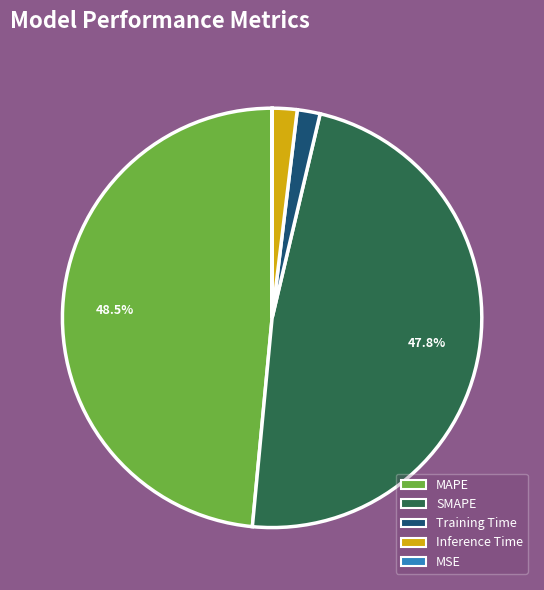

Between Training Time and MAPE, which is larger?

MAPE